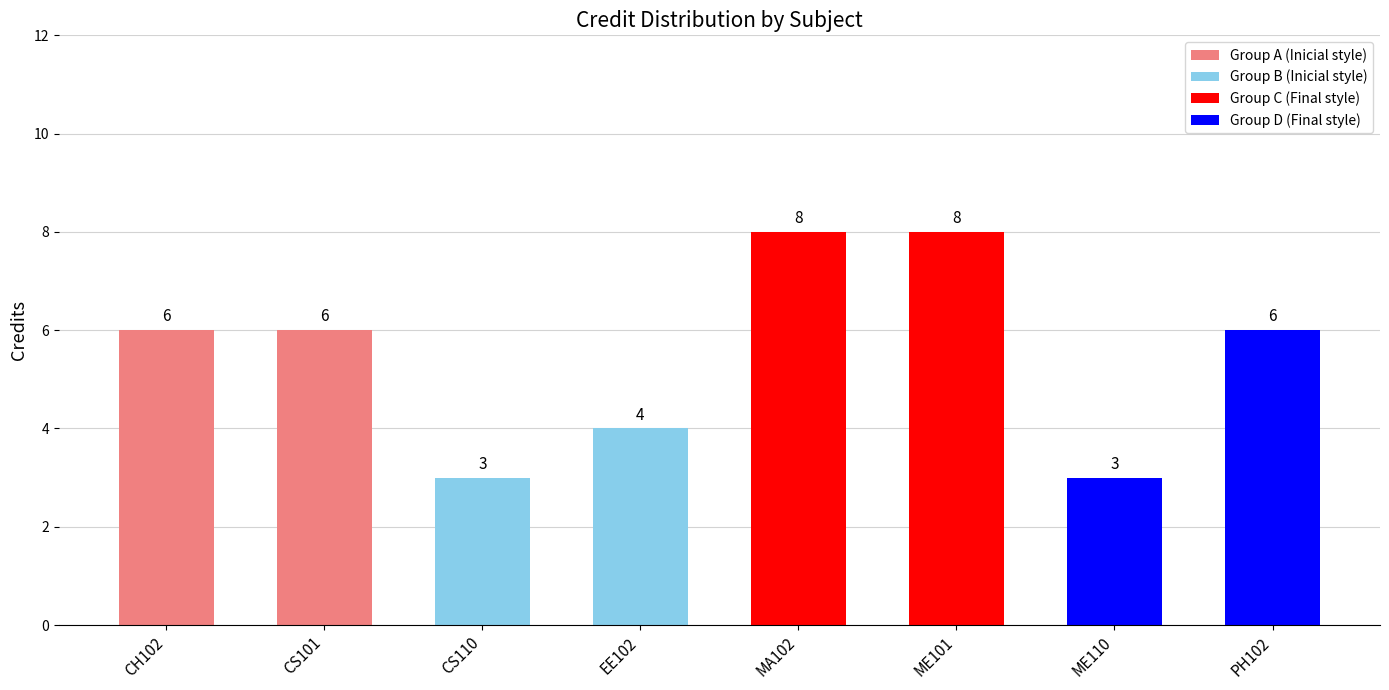

What position from the right is CS101?

7